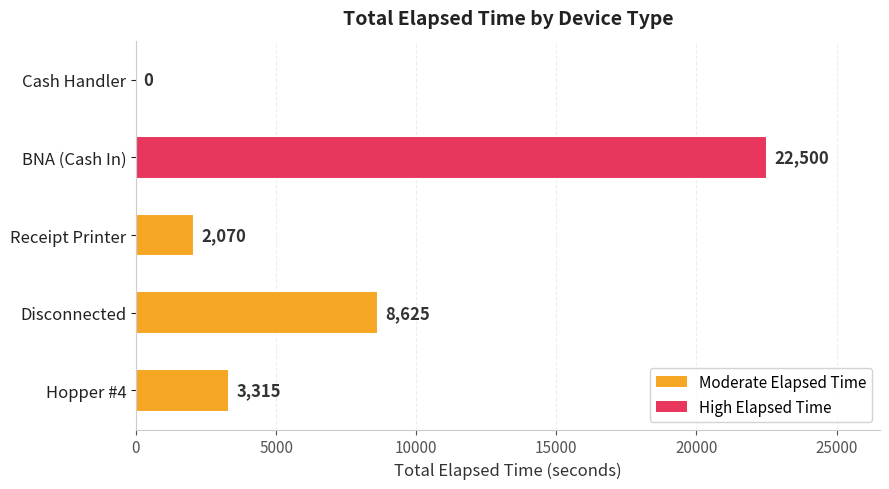

Which has a higher value, BNA (Cash In) or Hopper #4?

BNA (Cash In)